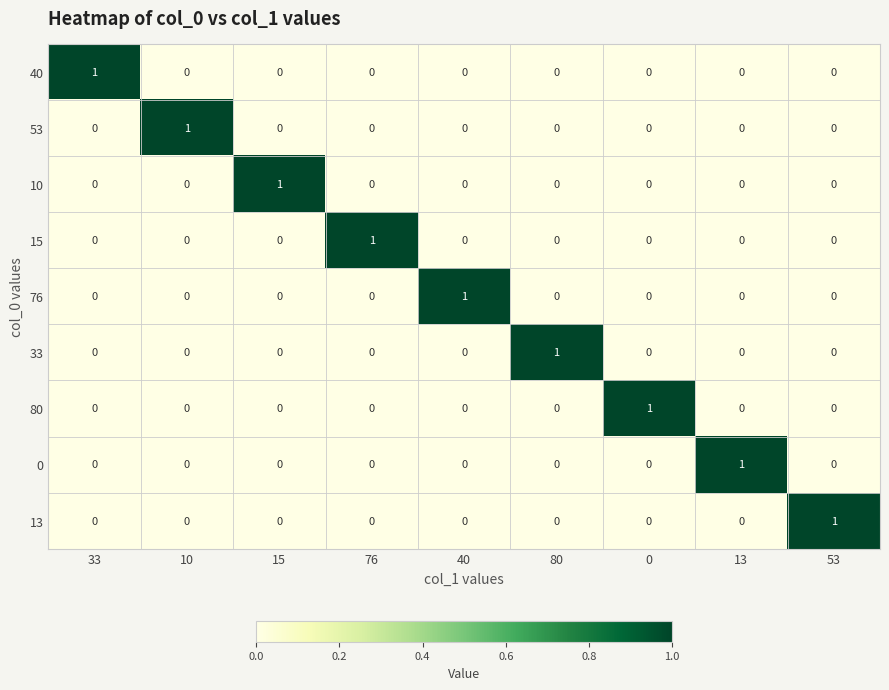

What is the total value across all series at 80?

1